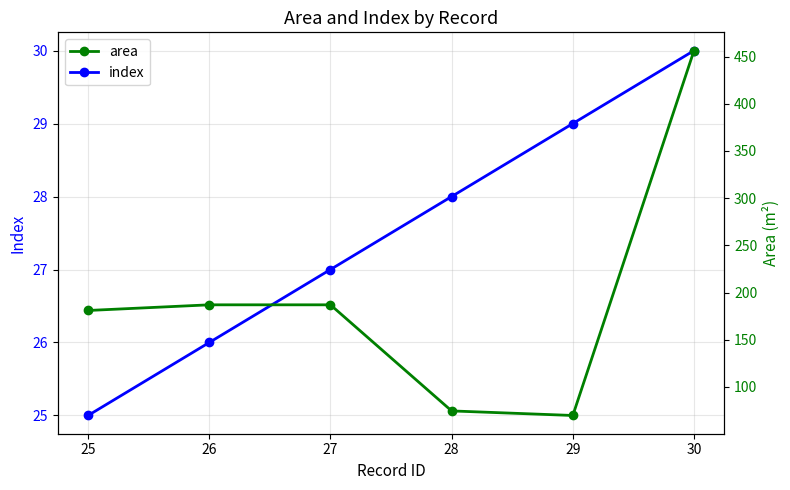

True or false: area and index cross at least once.

False